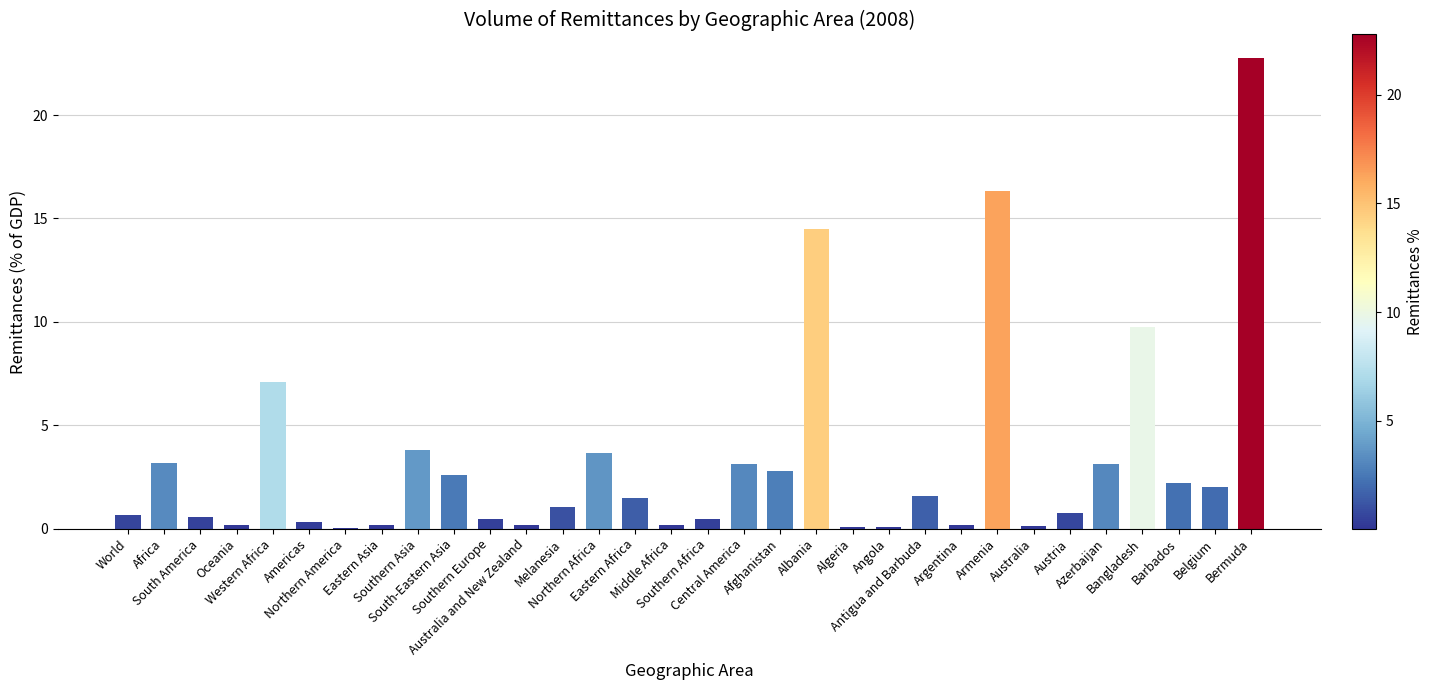

What is the sum of all values?

105.6